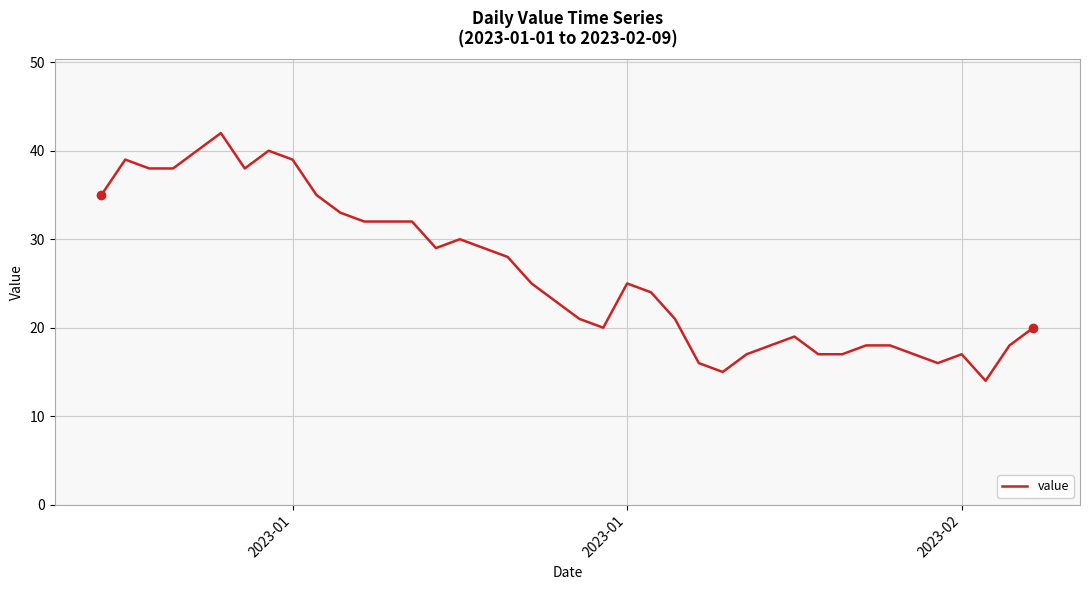

What is the difference between the maximum and minimum values?

28